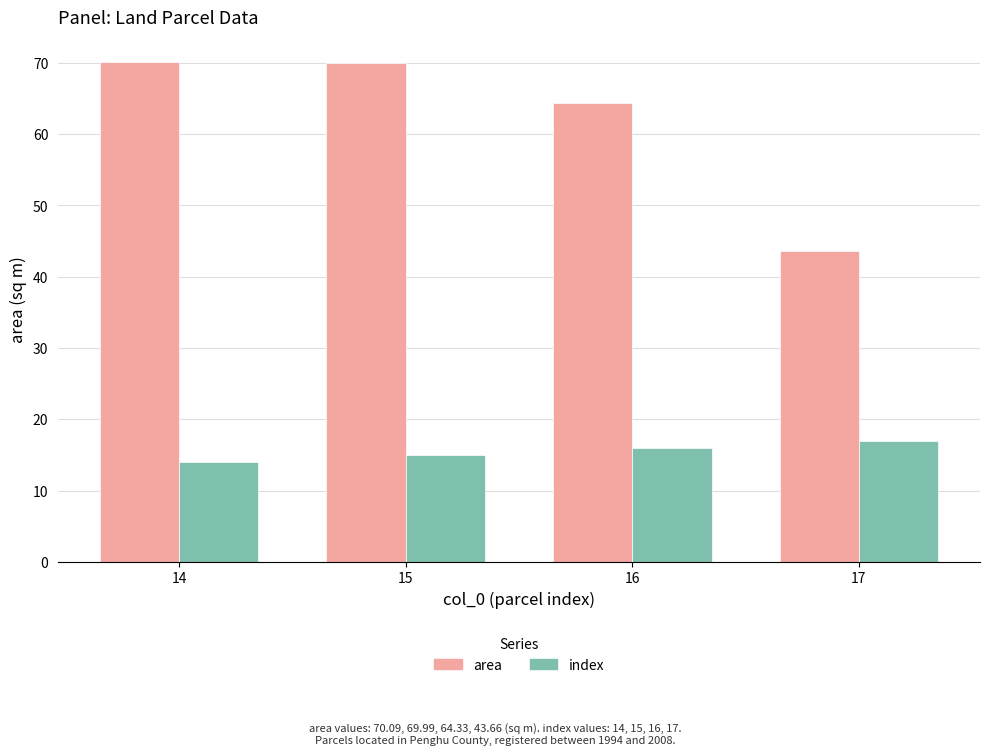

Which series changed the most between 14 and 17?

area